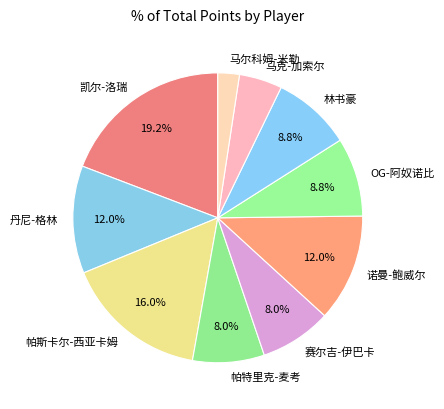

What is the ratio of the value at 诺曼-鲍威尔 to the value at 丹尼-格林?

1.0